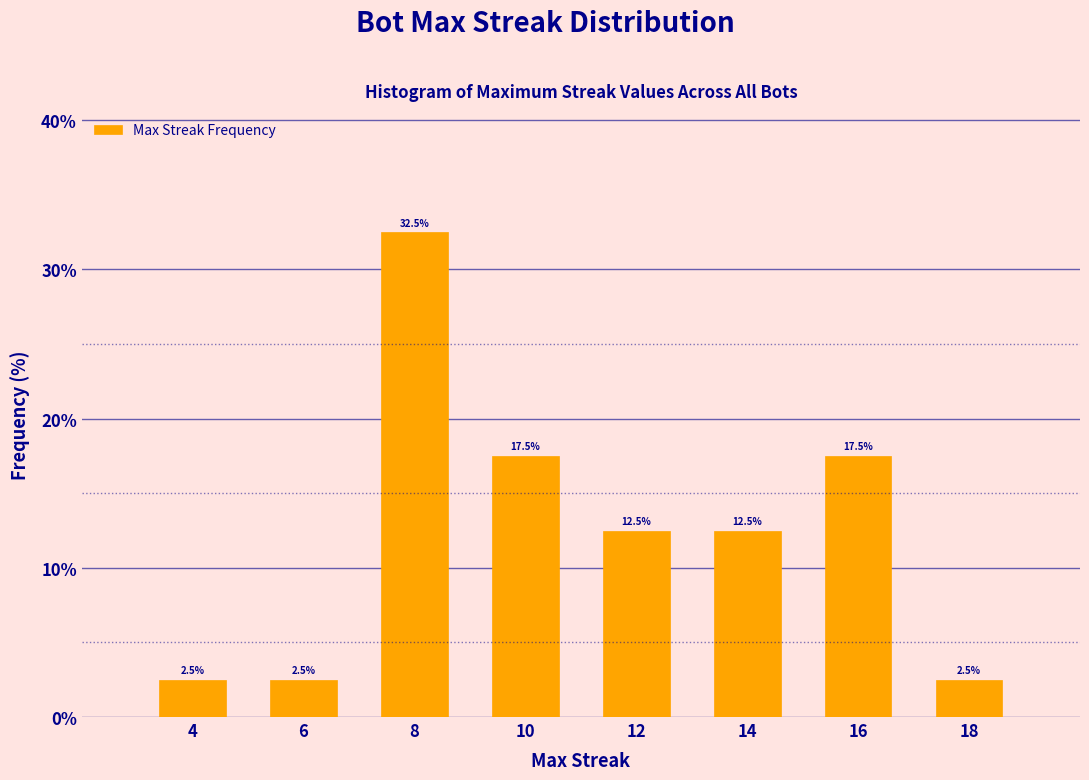

Reading right to left, transcribe all the data shown in this chart.

18=2.5	16=17.5	14=12.5	12=12.5	10=17.5	8=32.5	6=2.5	4=2.5